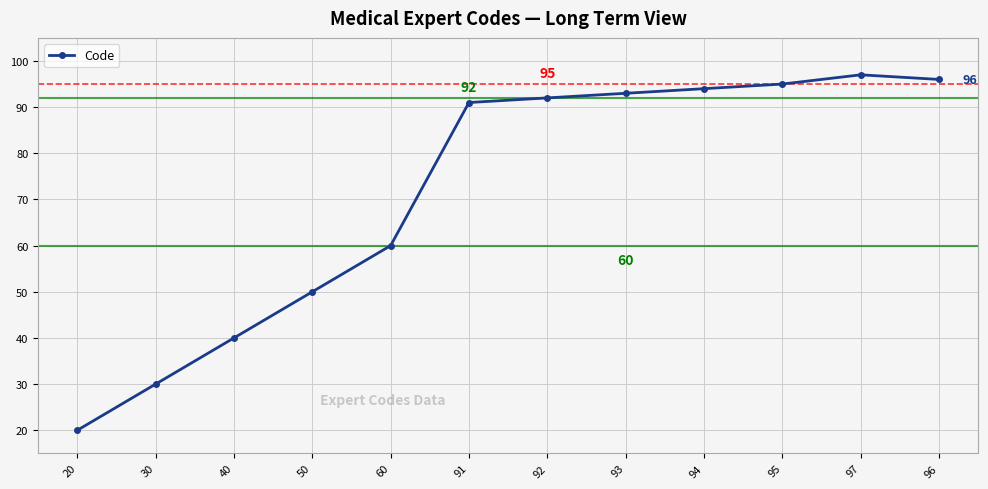

What position from the right is 92?

6